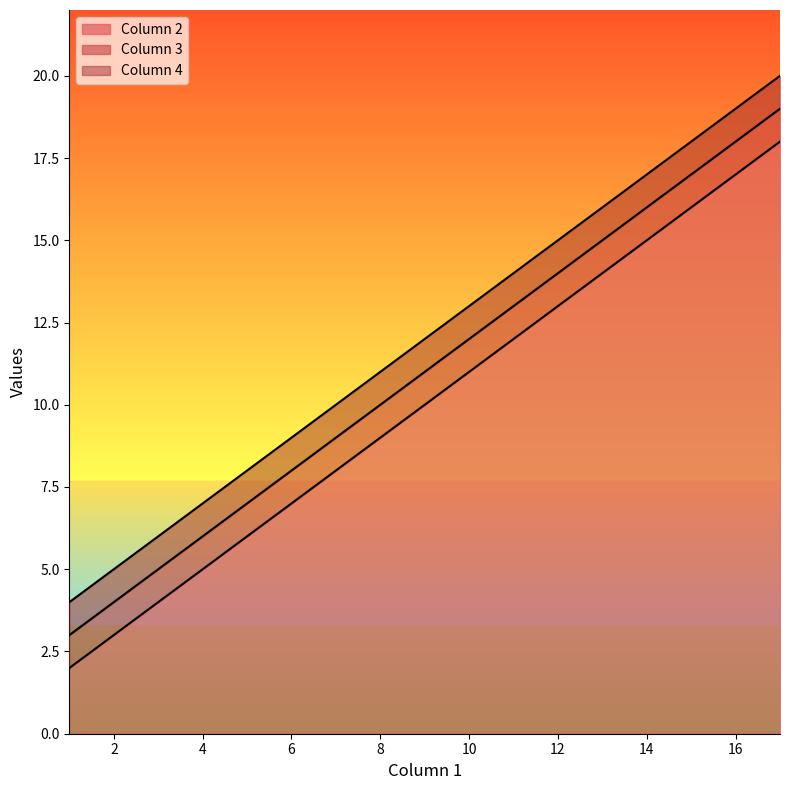

How many Column 4 values are between 8 and 16?

3